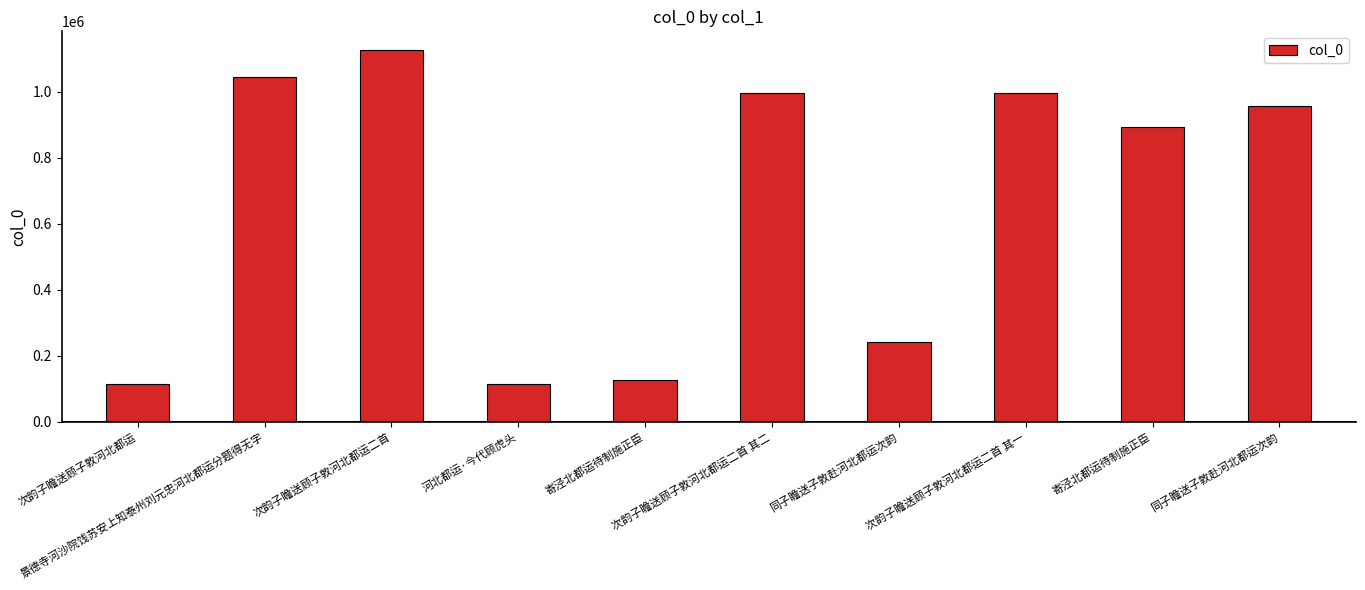

What is the approximate value at 景德寺河沙院饯苏安上知泰州刘元忠河北都运分题得无字, to the nearest 10?

1043650